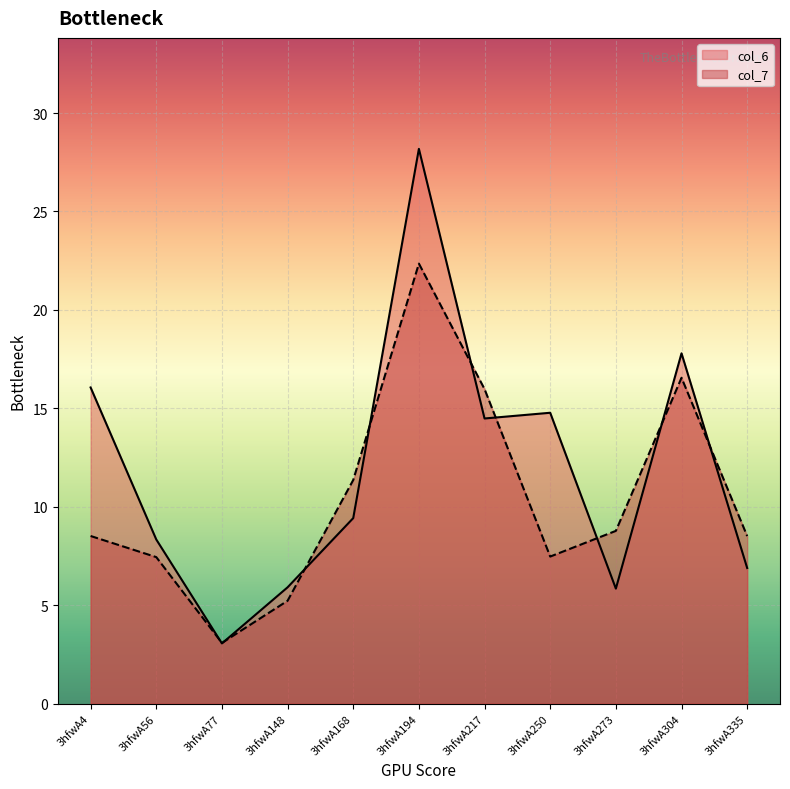

Between 3hfwA168 and 3hfwA335, which series saw the biggest shift?

col_7